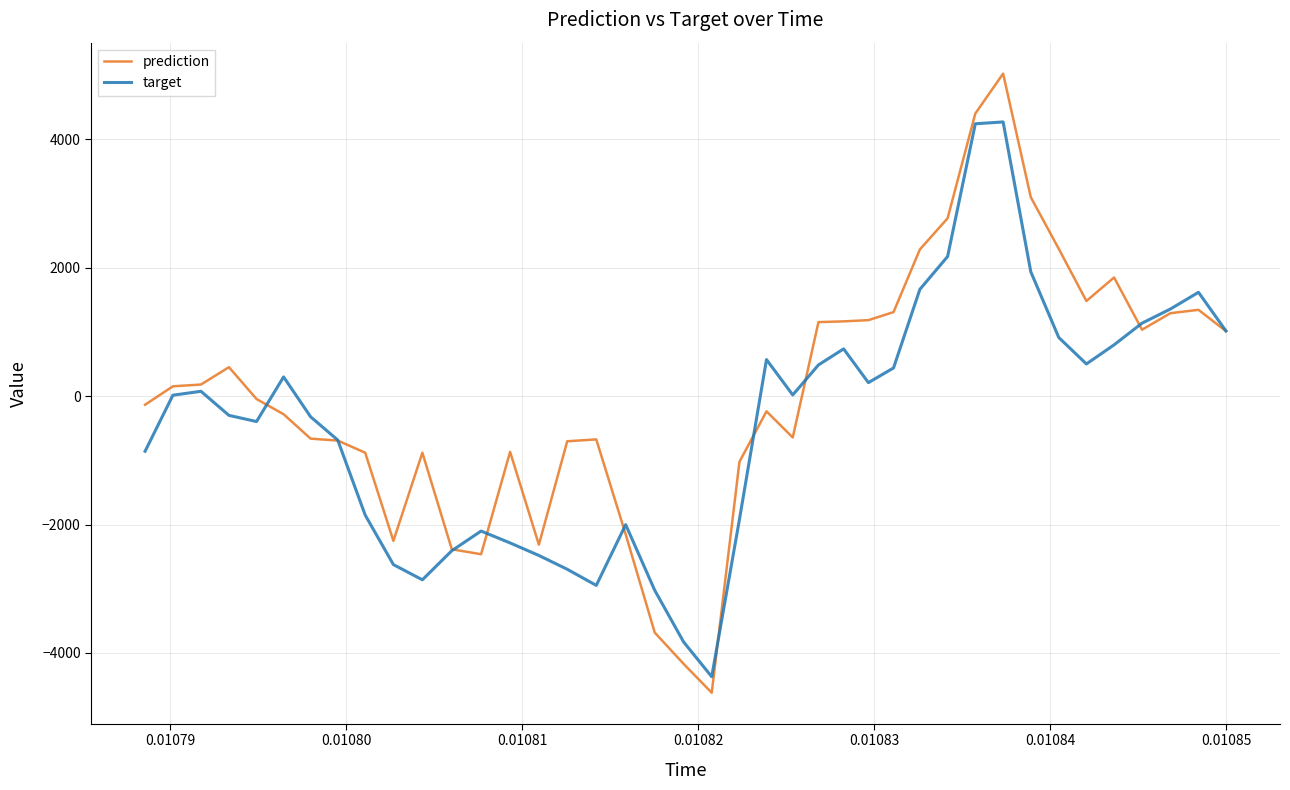

In prediction, how many points are higher than both neighbors (excluding endpoints)?

8